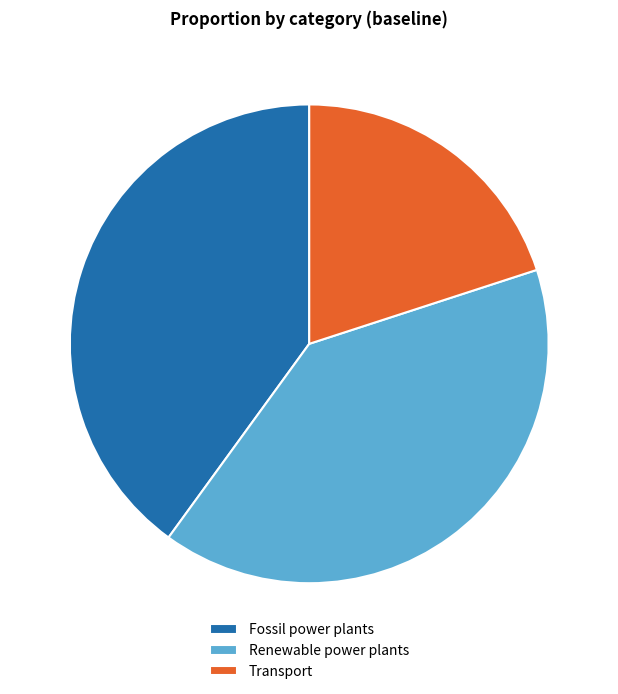

Do Renewable power plants and Transport together represent more than half of the pie?

Yes